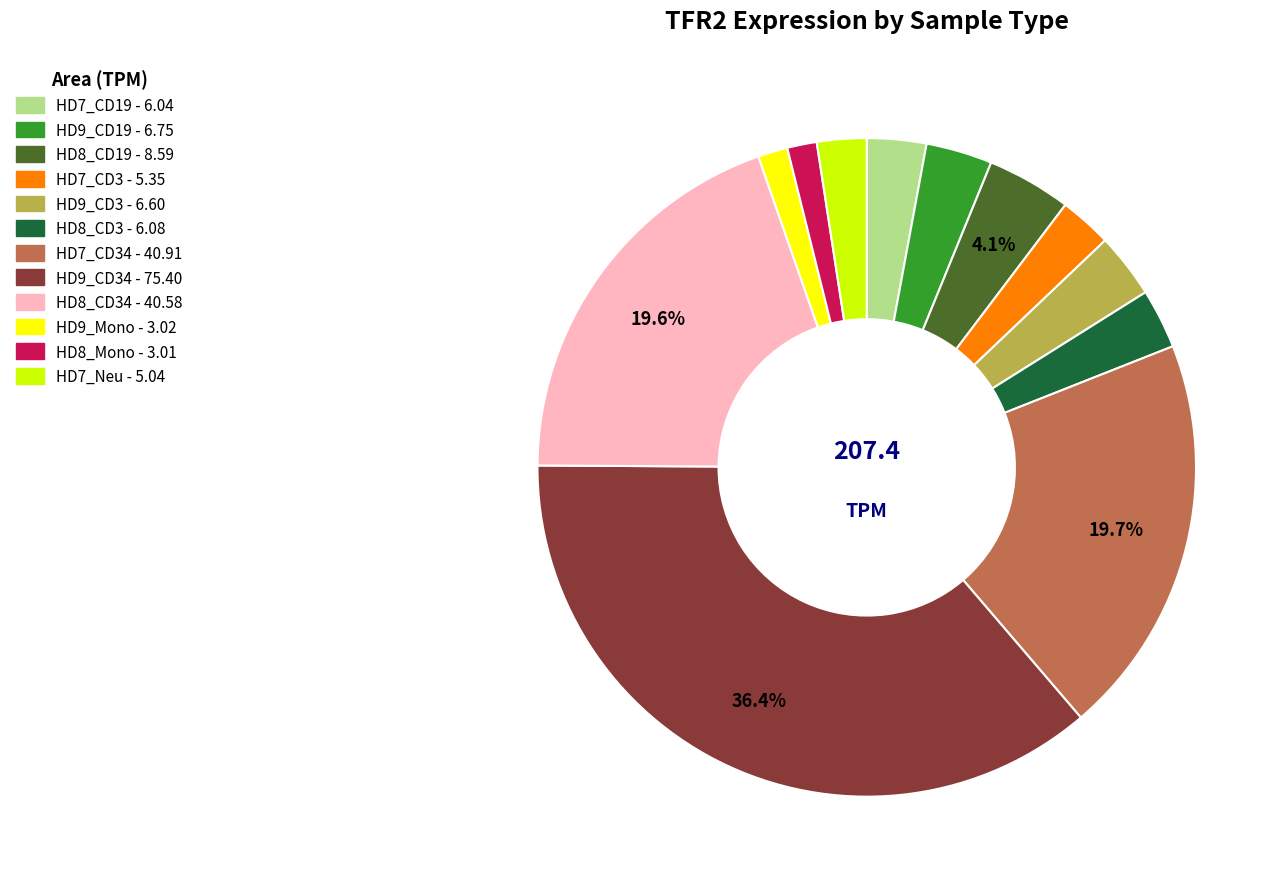

Is there a majority slice in this chart?

No